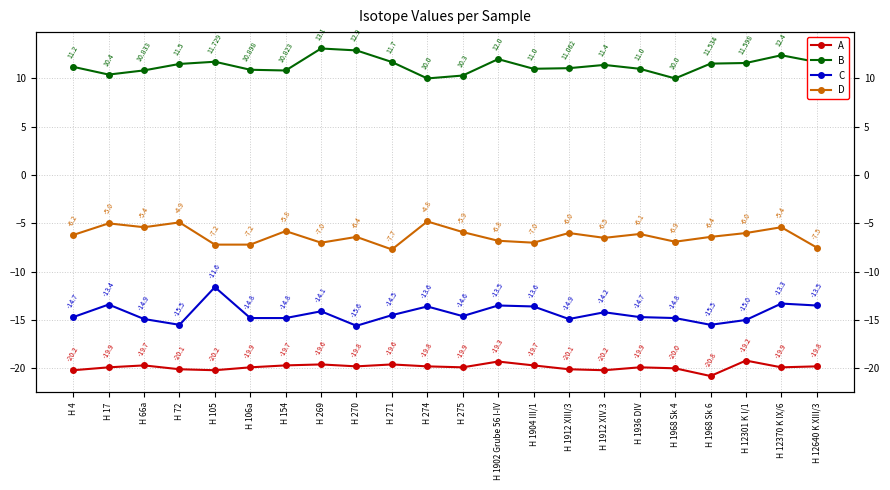

What is the difference between the B values at H 105 and H 1912 XIV.3?

0.3